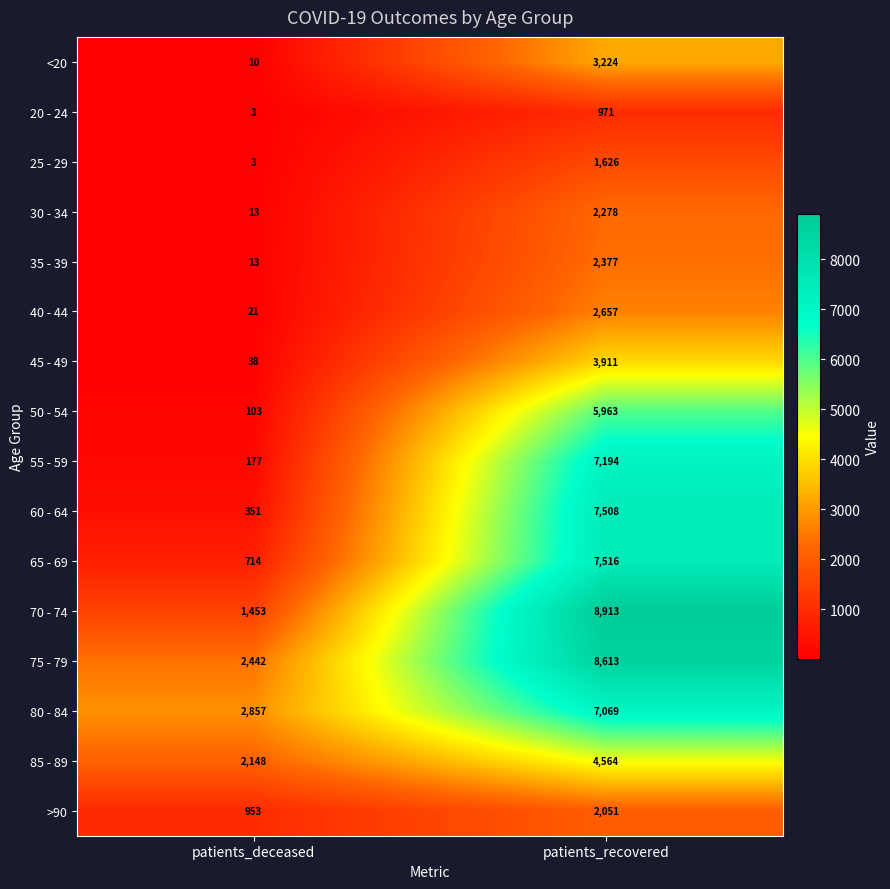

Is the value of 30 - 34 at patients_recovered greater than the value of 75 - 79 at patients_deceased?

No